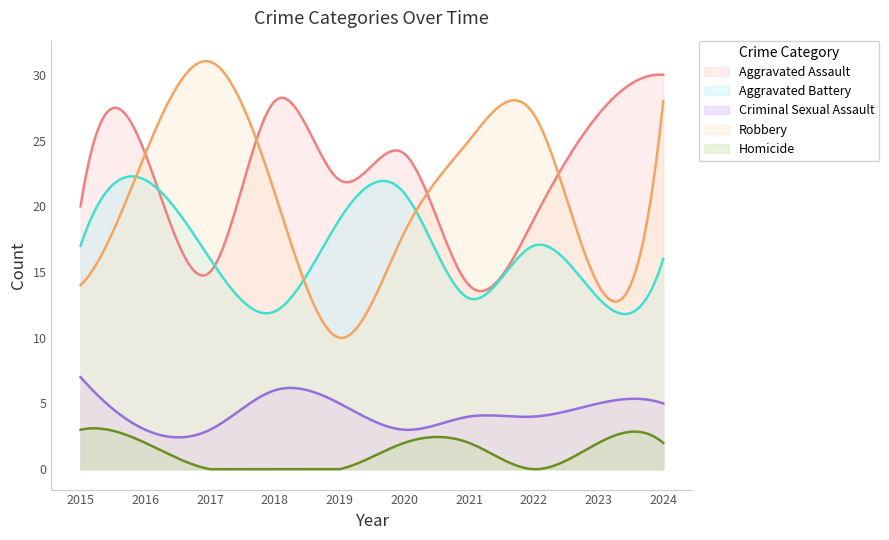

Rank the series by their maximum value, from highest to lowest.

Robbery, Aggravated Assault, Aggravated Battery, Criminal Sexual Assault, Homicide